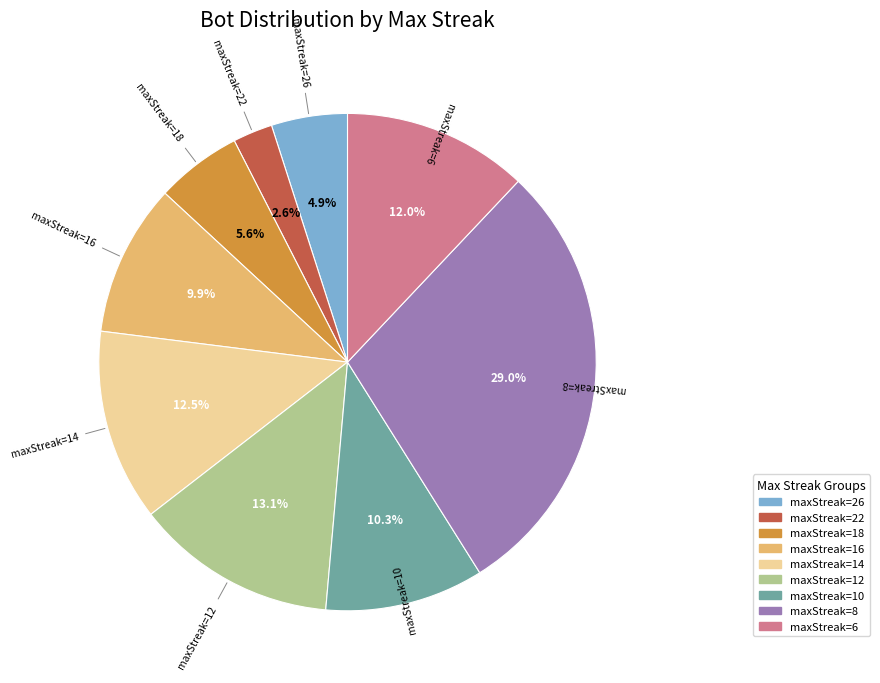

Is there a majority slice in this chart?

No